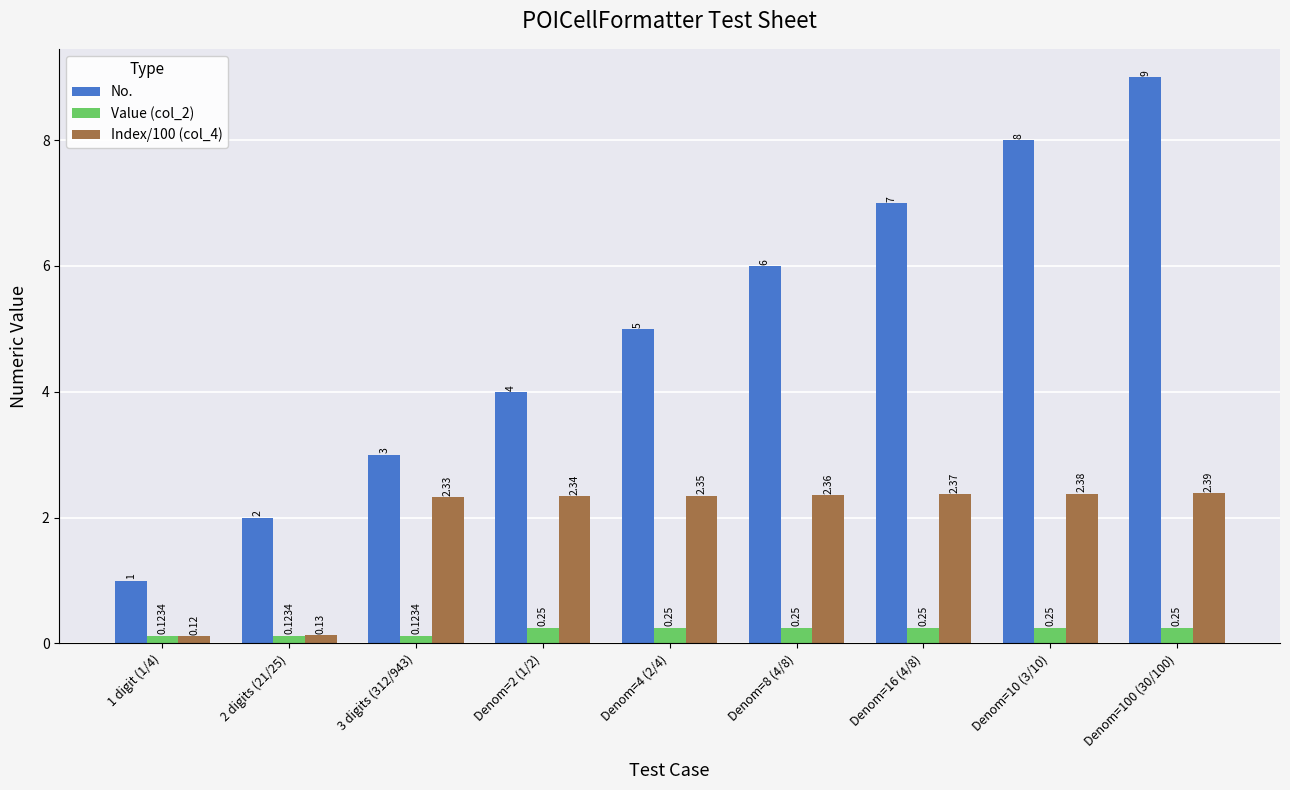

Between 3 digits (312/943) and Denom=16 (4/8), which series saw the biggest shift?

No.